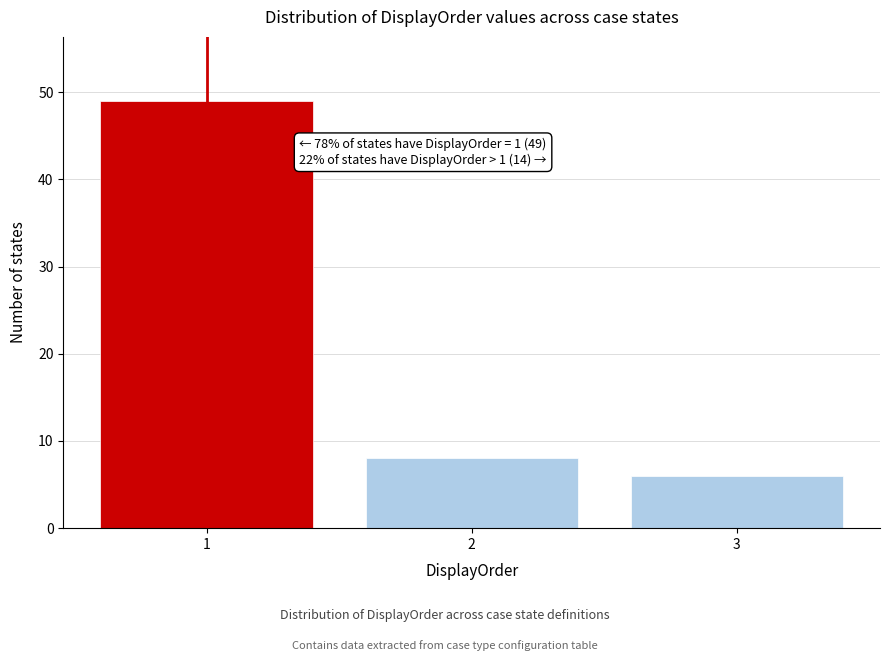

Reading right to left, list all the values displayed in this chart.

6	8	49